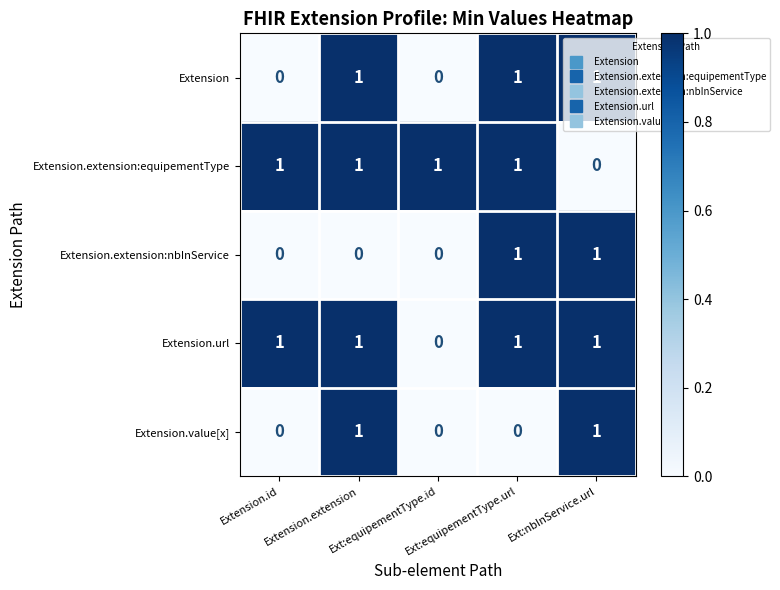

At how many categories does at least one series exceed 0?

5